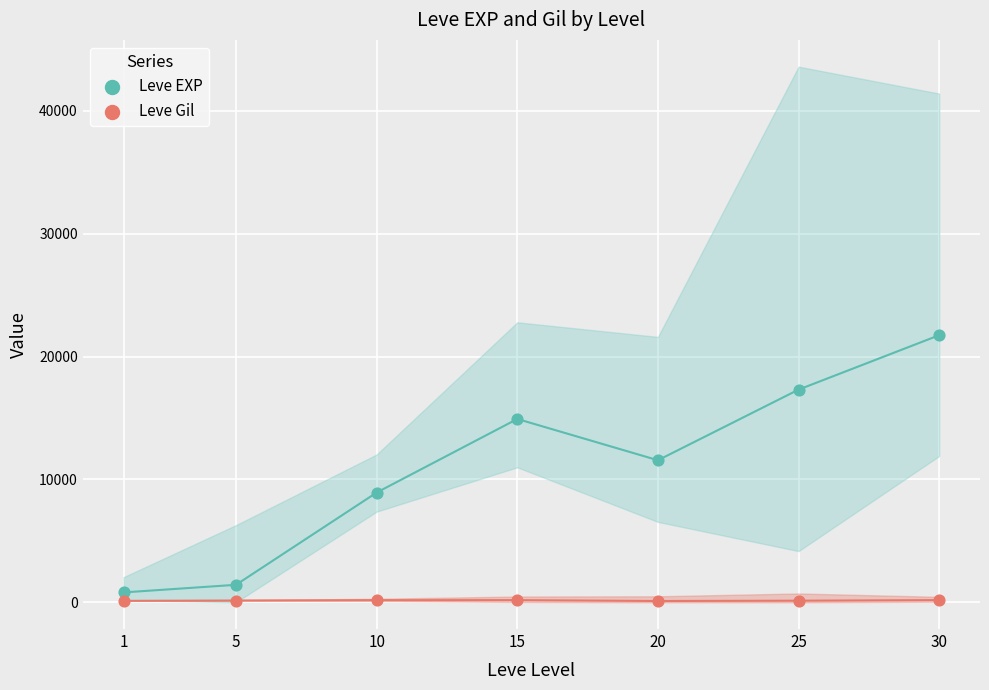

Which series contains the highest Y value?

Leve EXP